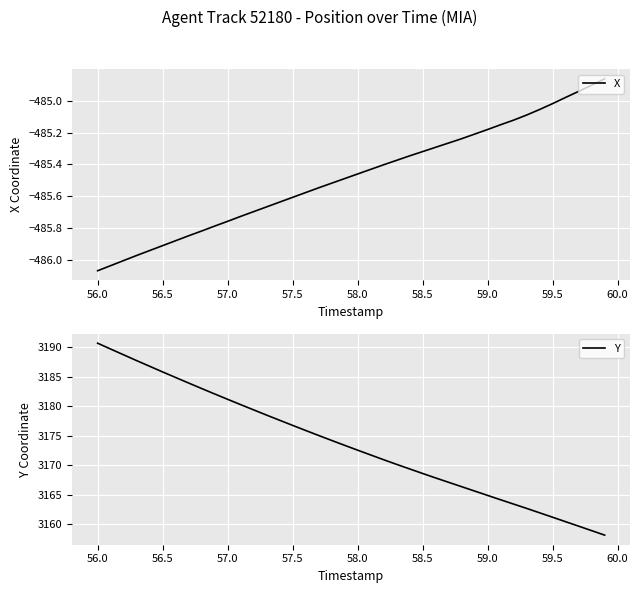

Which series has the largest range (max minus min)?

Y